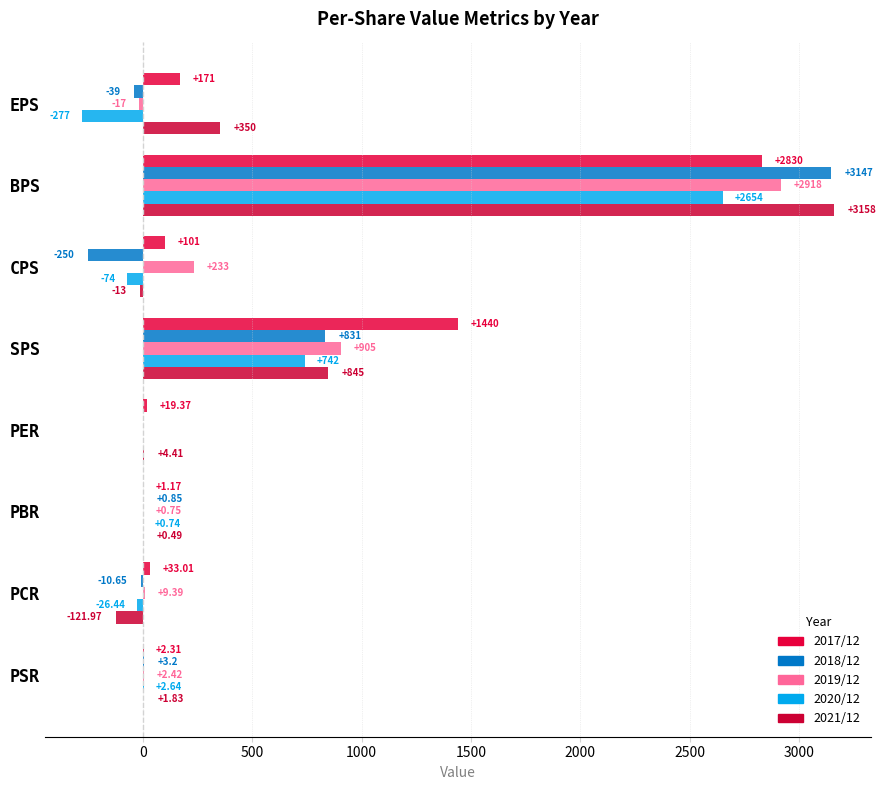

What is the value of the 2021/12 bar at the 3rd from the left?

-13.0